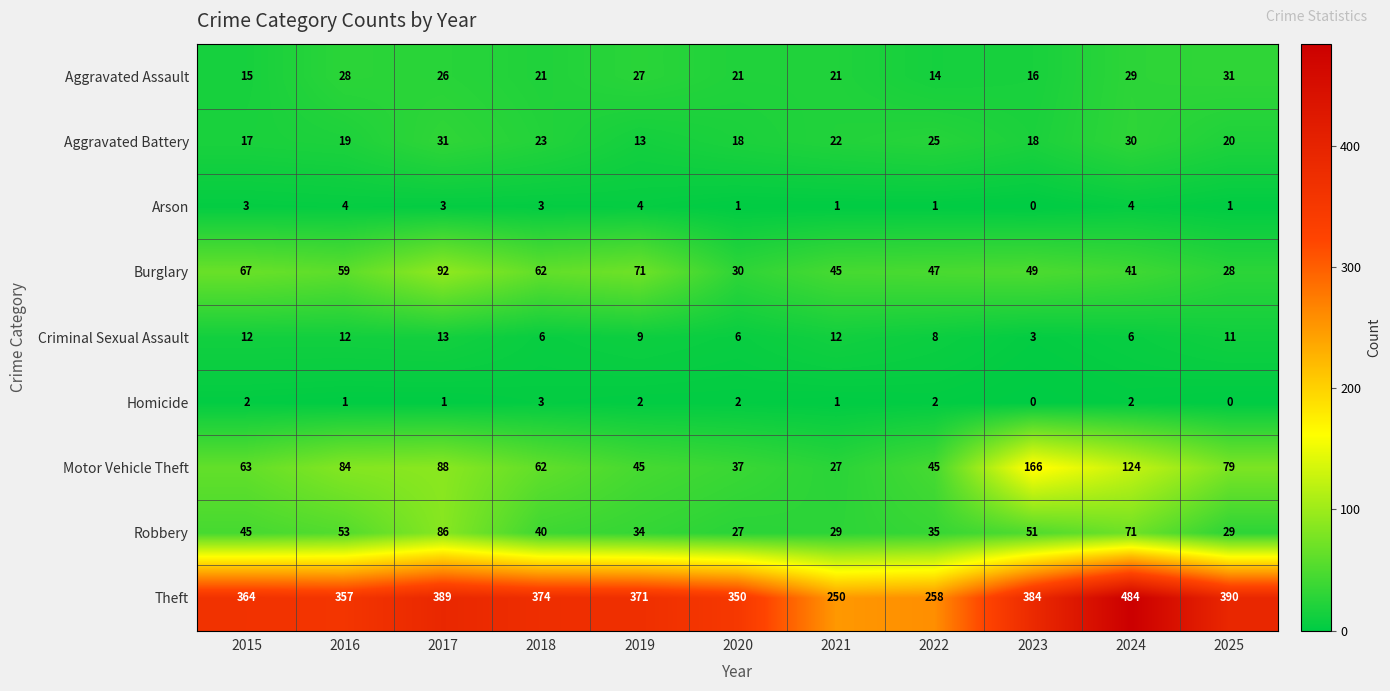

What is the average value of the Robbery series?

45